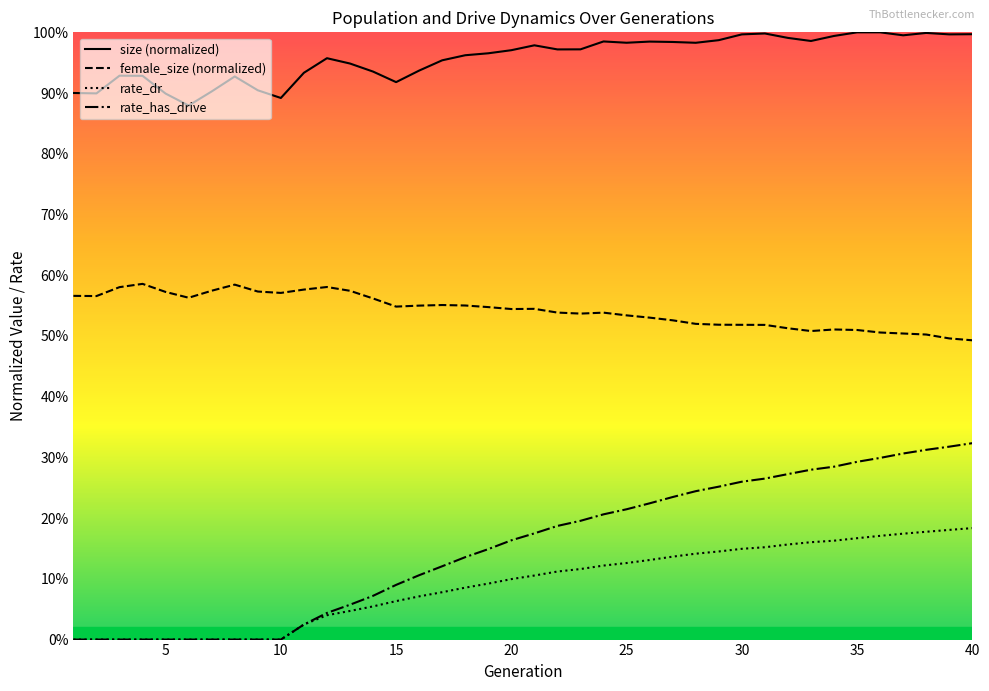

Is it true that size equals 1.7 at 23?

False